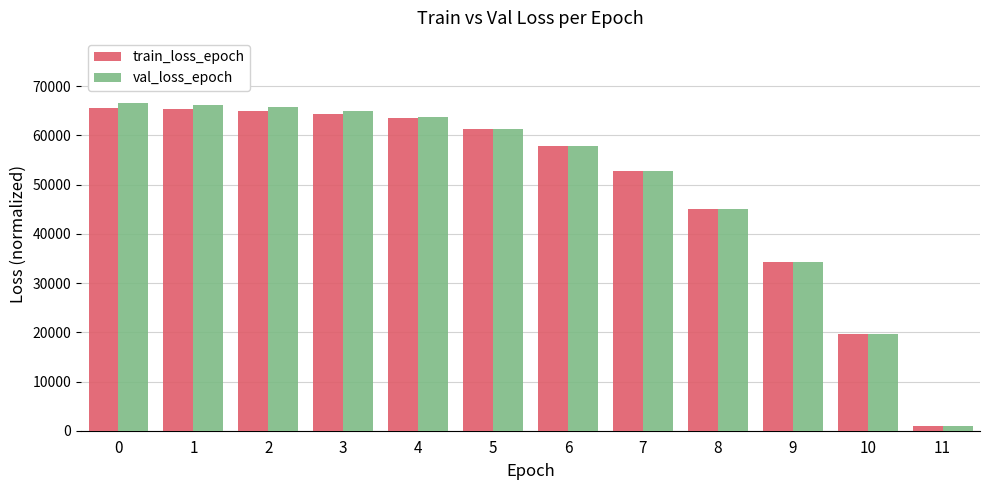

What is the total value across all series at 8?

90144